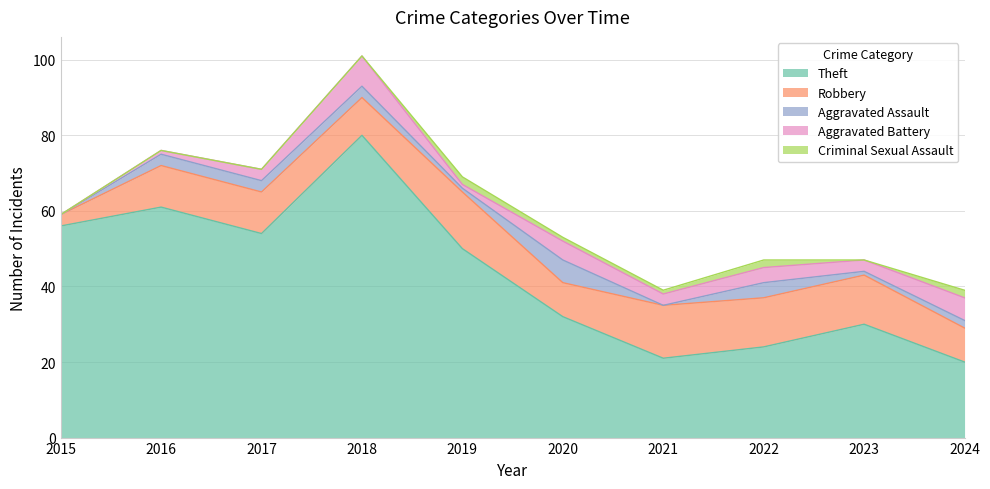

Is the value of Aggravated Assault at 2019 greater than the value of Criminal Sexual Assault at 2021?

No